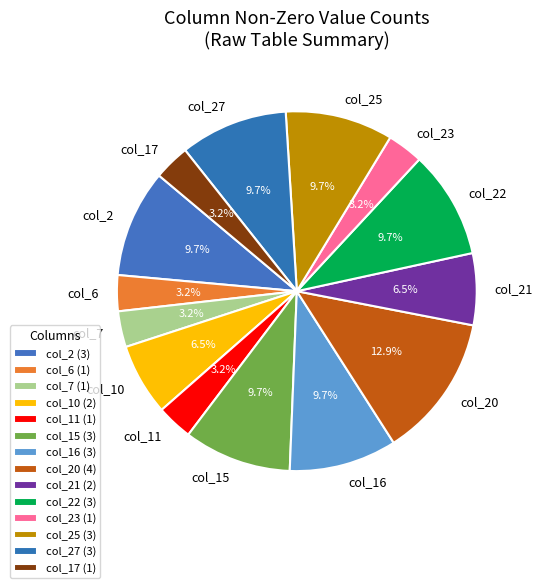

Does any single category account for the majority?

No